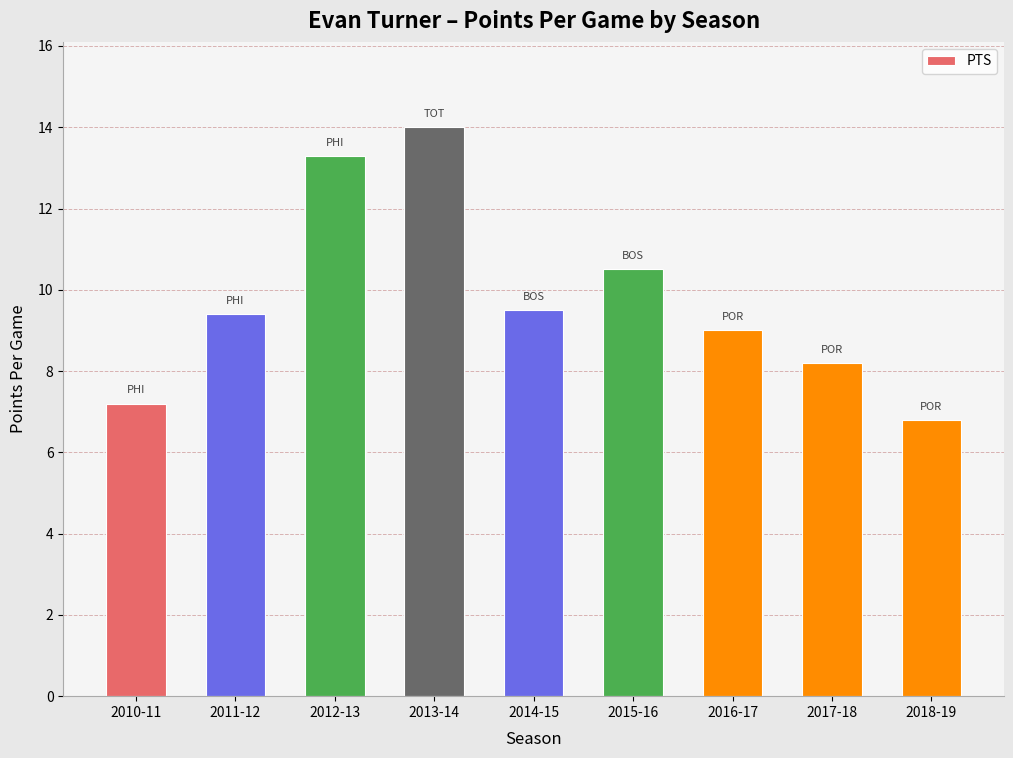

Between 2015-16 and 2012-13, which is larger?

2012-13